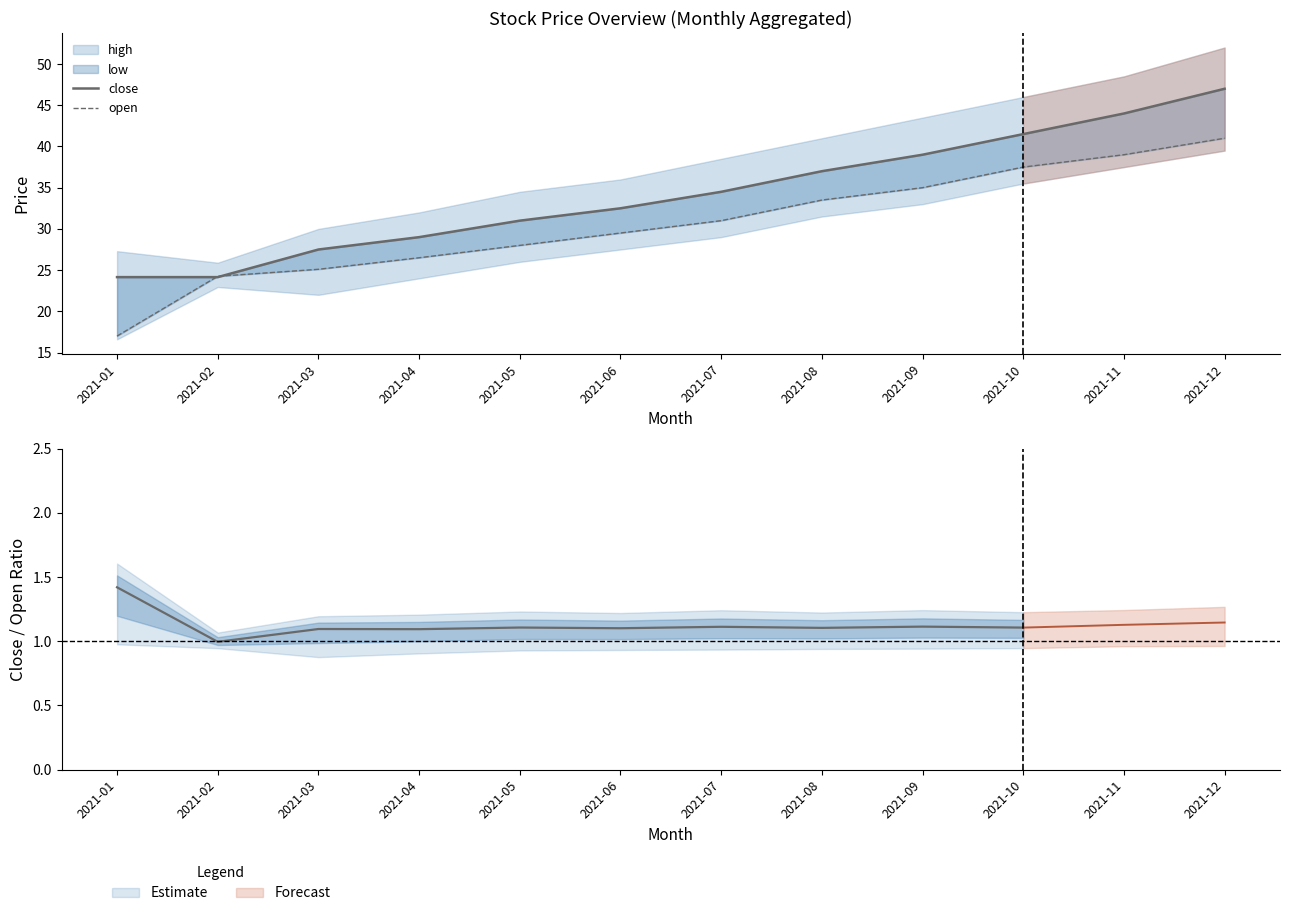

Which label corresponds to the largest value in the chart?

2021-12